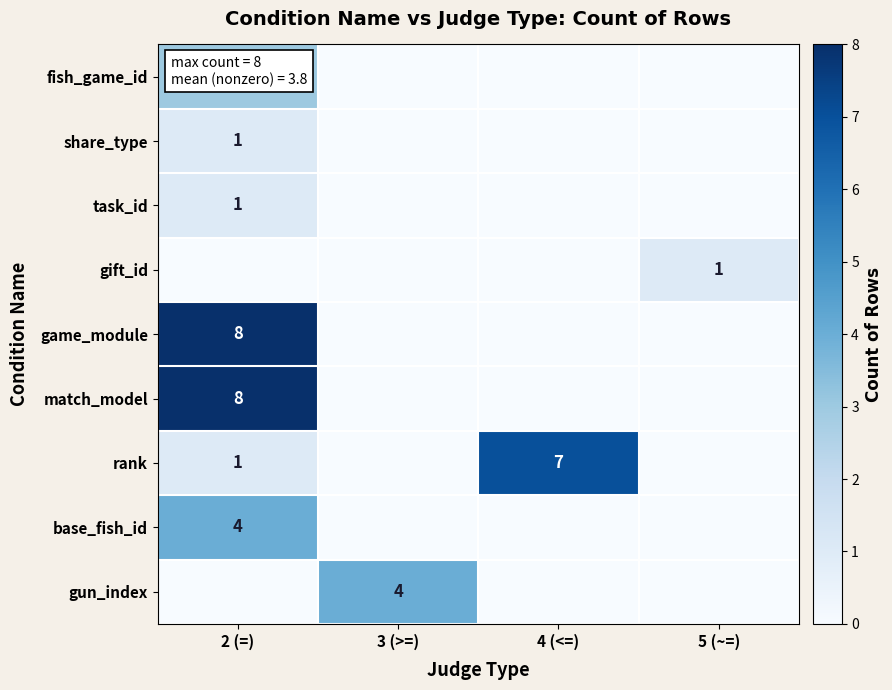

True or false: share_type has a value of 1 at 2 (=).

True